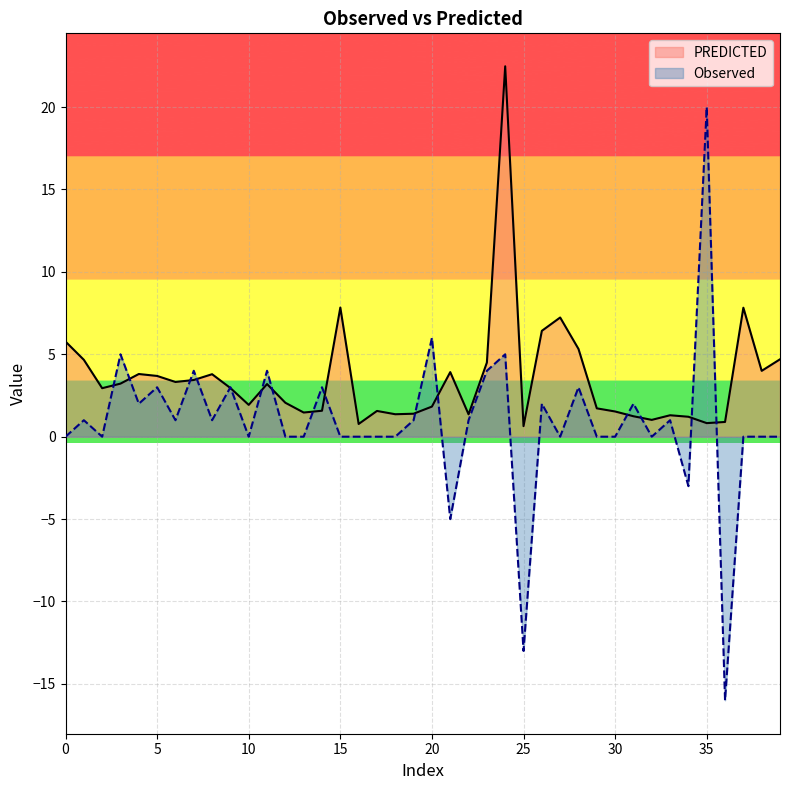

Rank the series at 38 from lowest to highest value.

Observed, PREDICTED